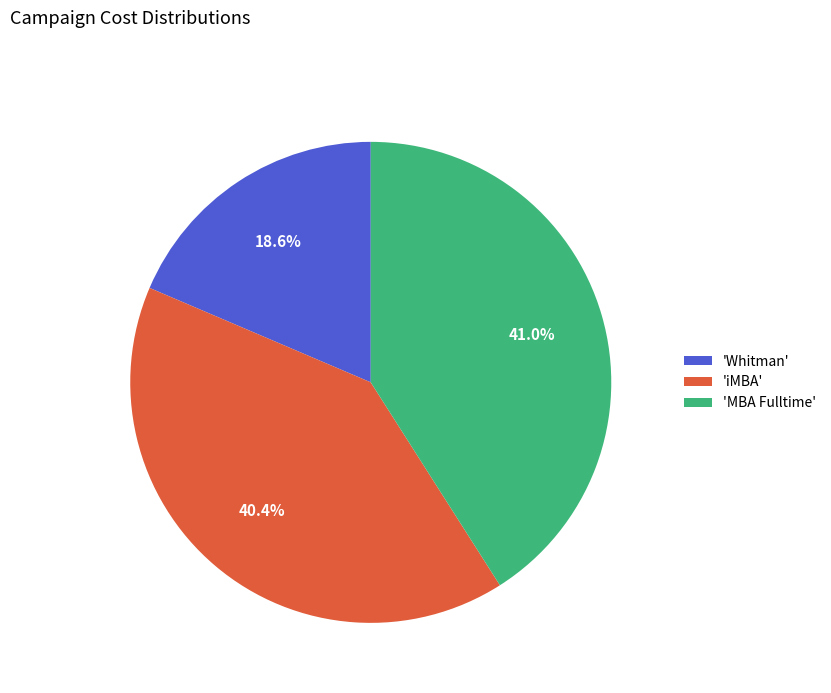

Which category has the biggest portion of the pie?

'MBA Fulltime'